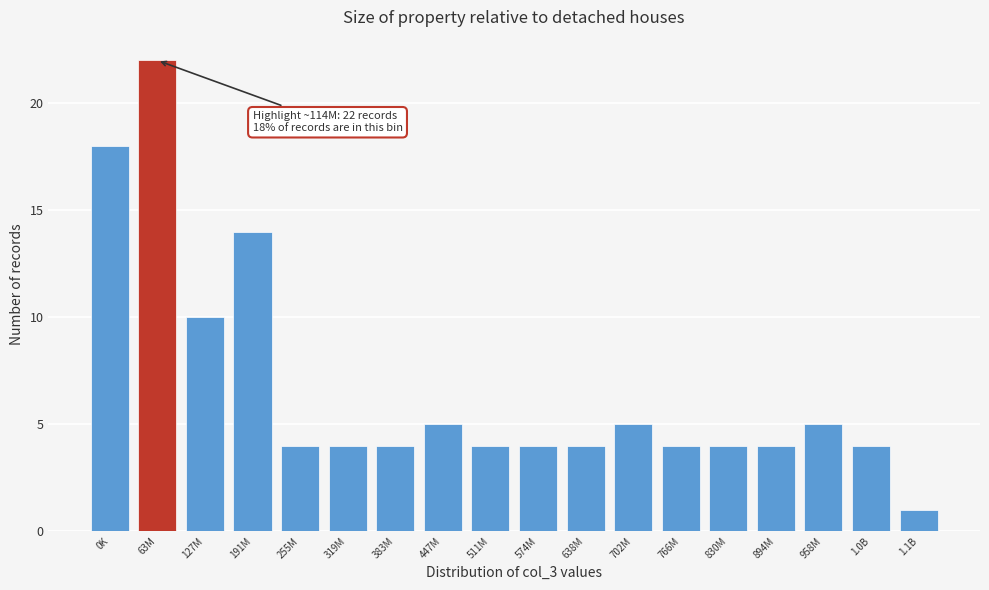

Reading left to right, transcribe all the data shown in this chart.

18	22	10	14	4	4	4	5	4	4	4	5	4	4	4	5	4	1